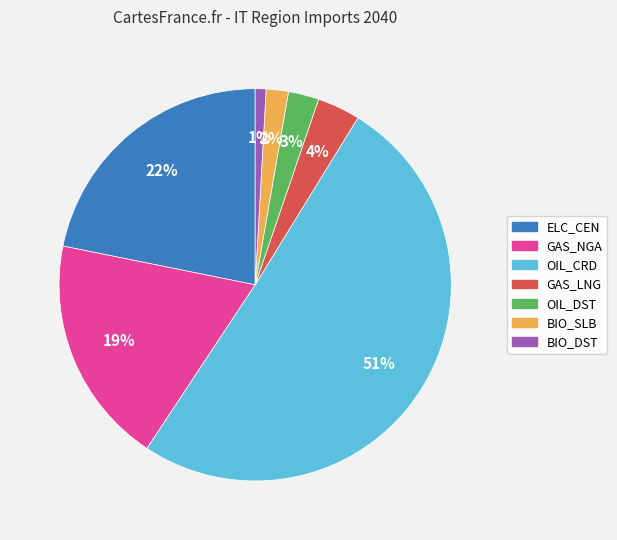

What is the largest slice in the pie chart?

OIL_CRD